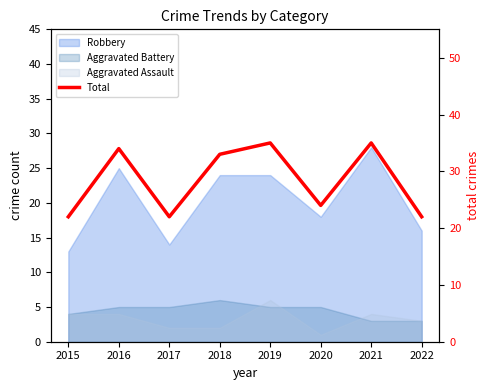

What is the sum of the values at 2021 and 2019?

70